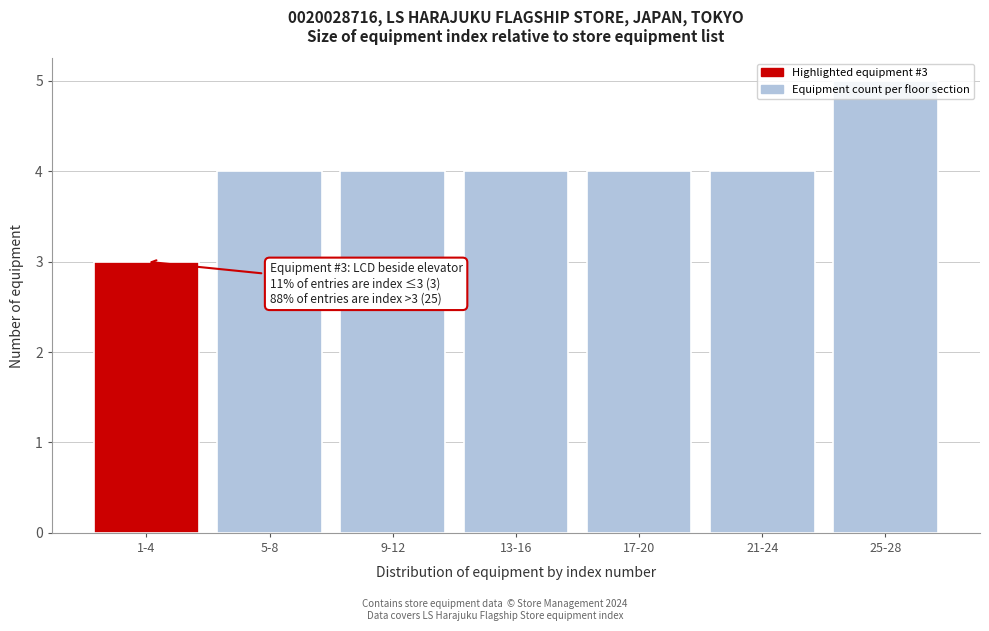

Which category has the lowest value across all series?

1-4